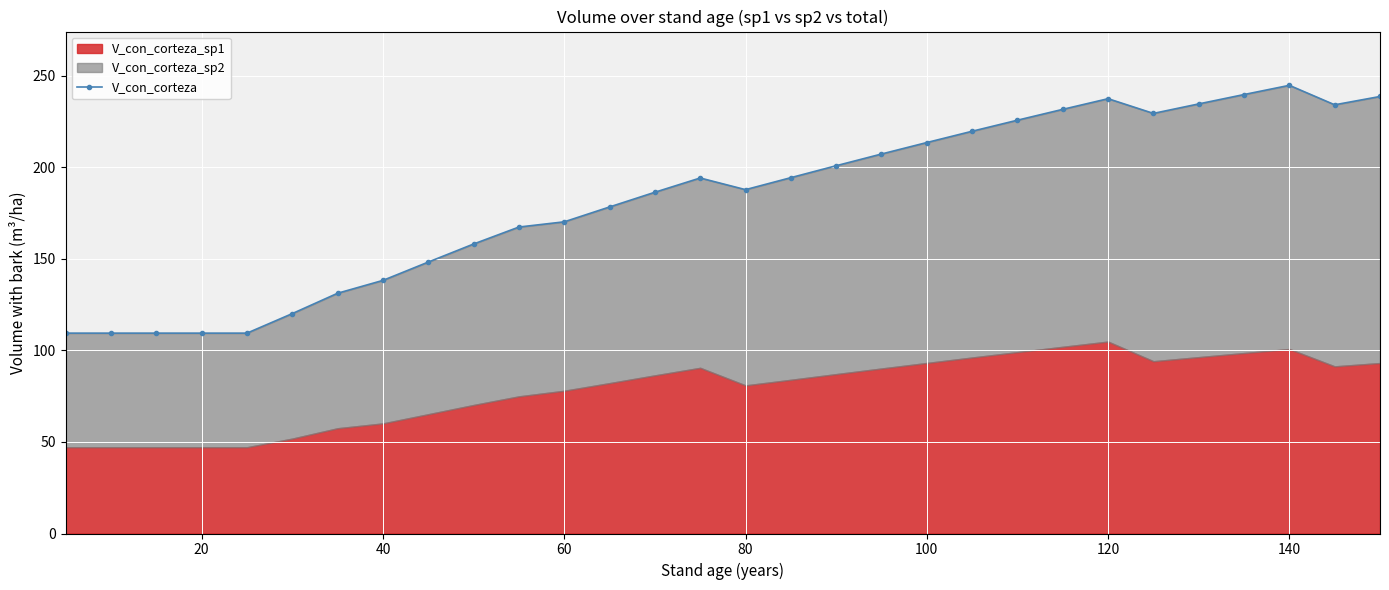

True or false: V_con_corteza has more than 2 interior local peaks.

True